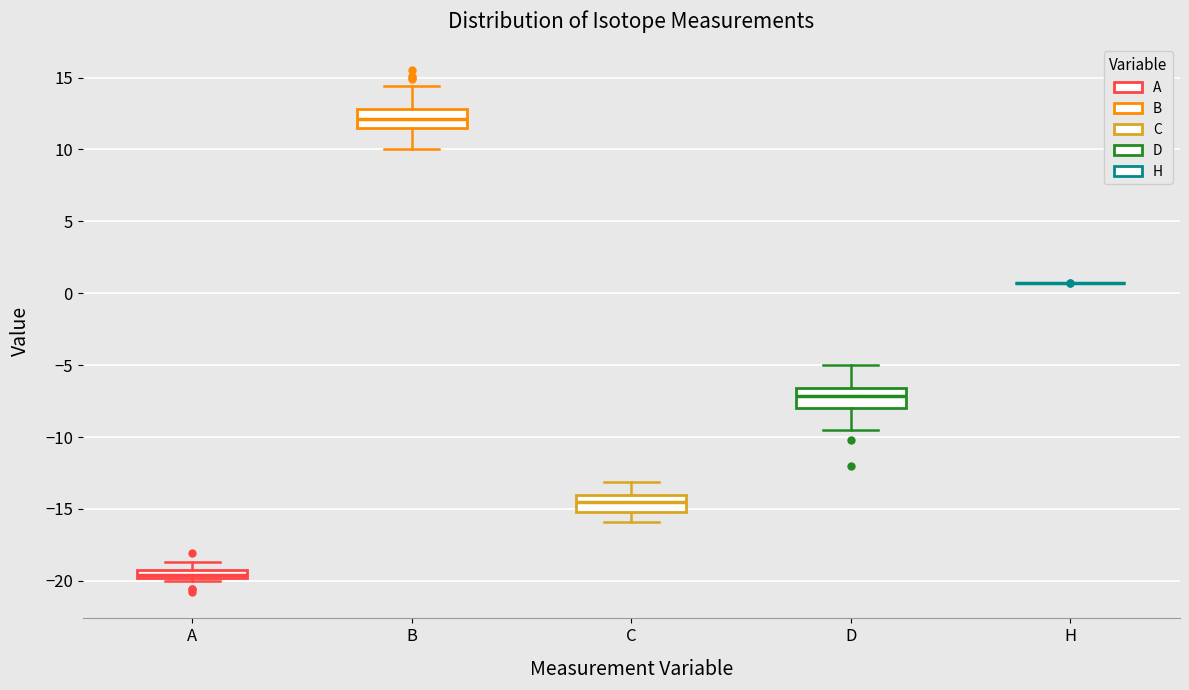

Where does the upper whisker of the box for C end on the y-axis? The values are not printed on the chart, so give them approximately, as read against the axis.

-13.0